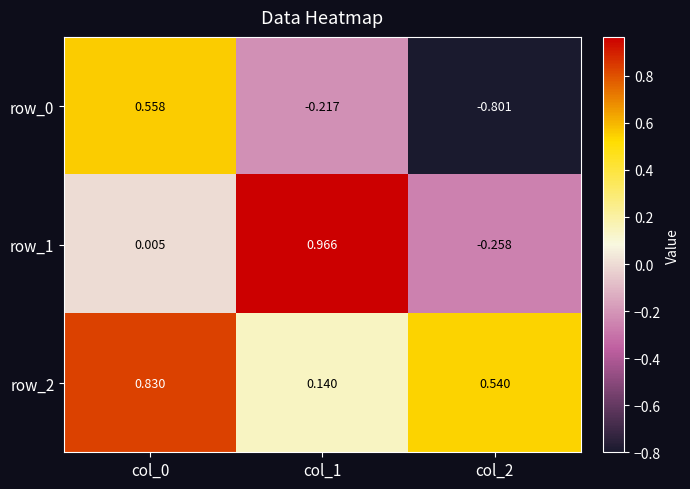

Is the value of row_2 at col_0 greater than the value of row_0 at col_1?

Yes